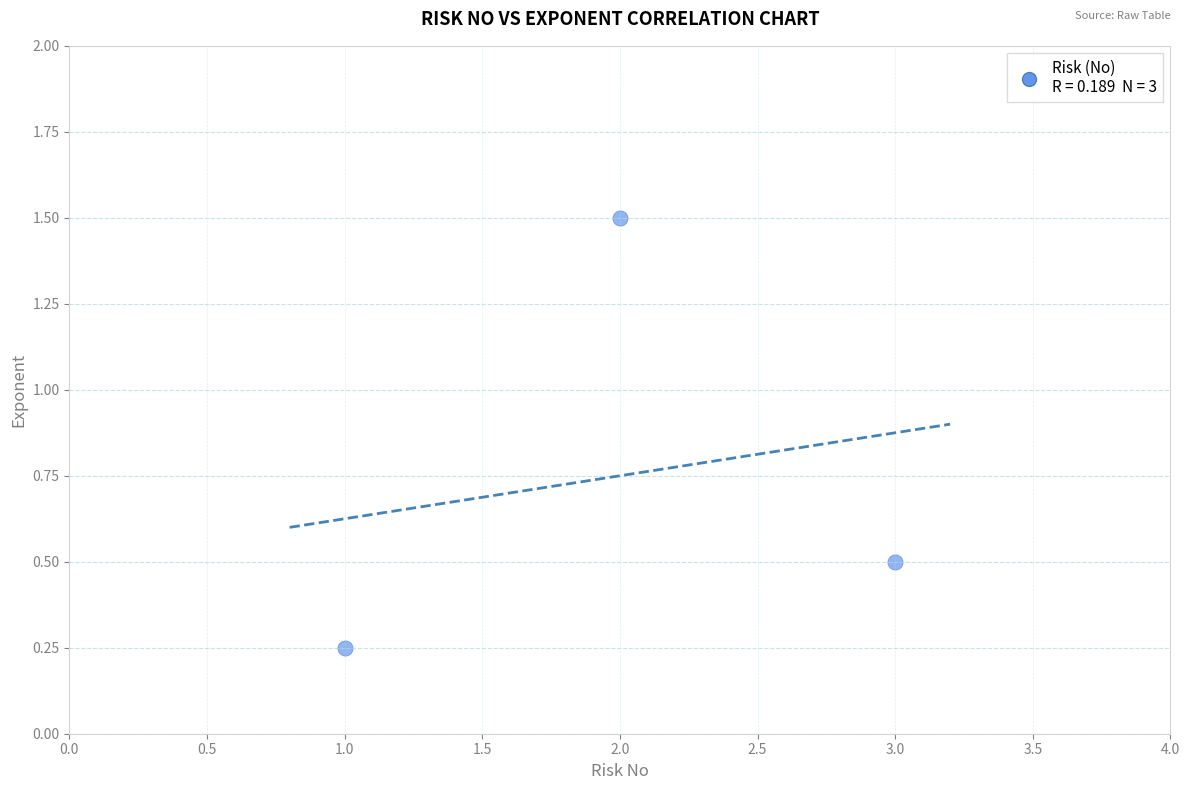

What is the range of X values (max minus min)?

2.0